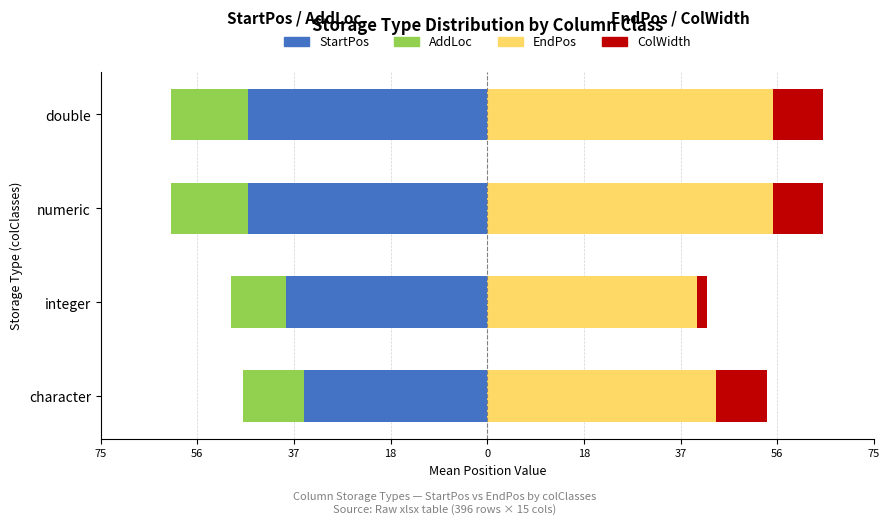

Reading left to right, extract all data points from this chart.

StartPos: -36.0	-39.6	-47.0	-47.0
AddLoc: -12.0	-10.7	-15.0	-15.0
EndPos: 45.0	41.1	56.0	56.0
ColWidth: 10.0	2.0	10.0	10.0